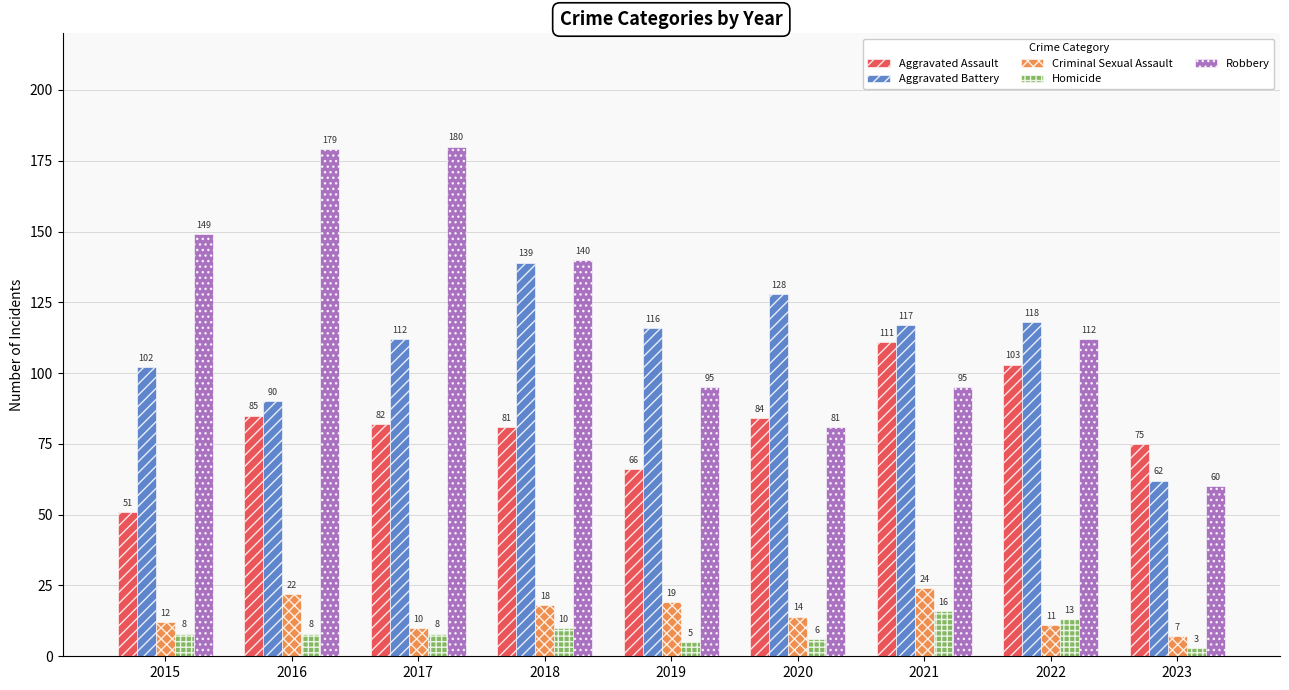

At which label is Criminal Sexual Assault closest to 15?

2020